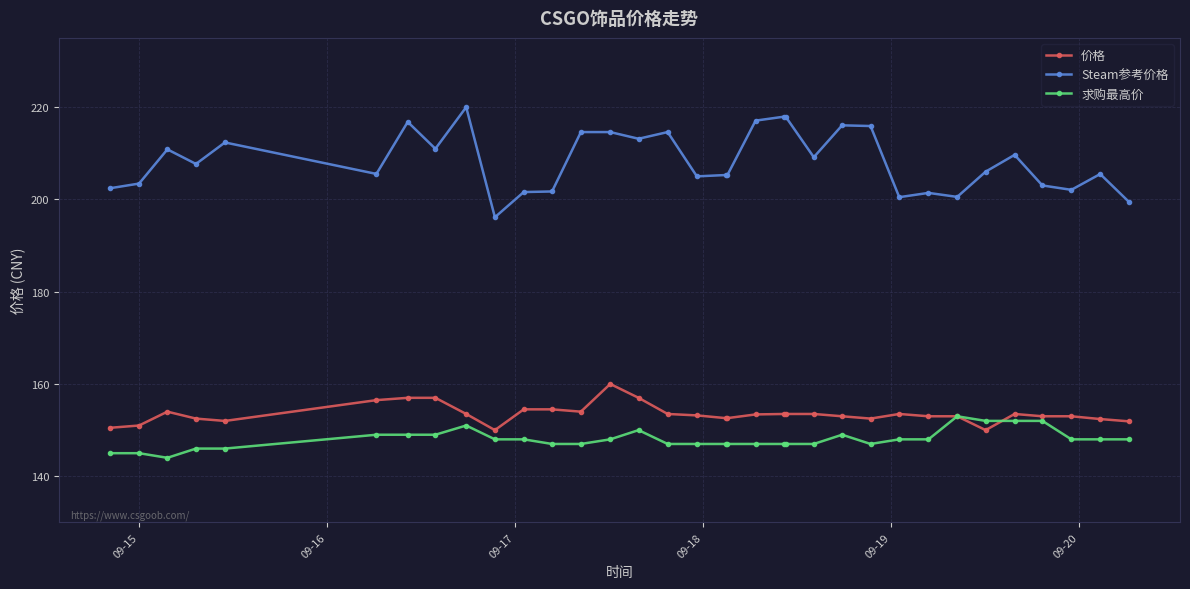

How many distinct data groups are displayed?

3